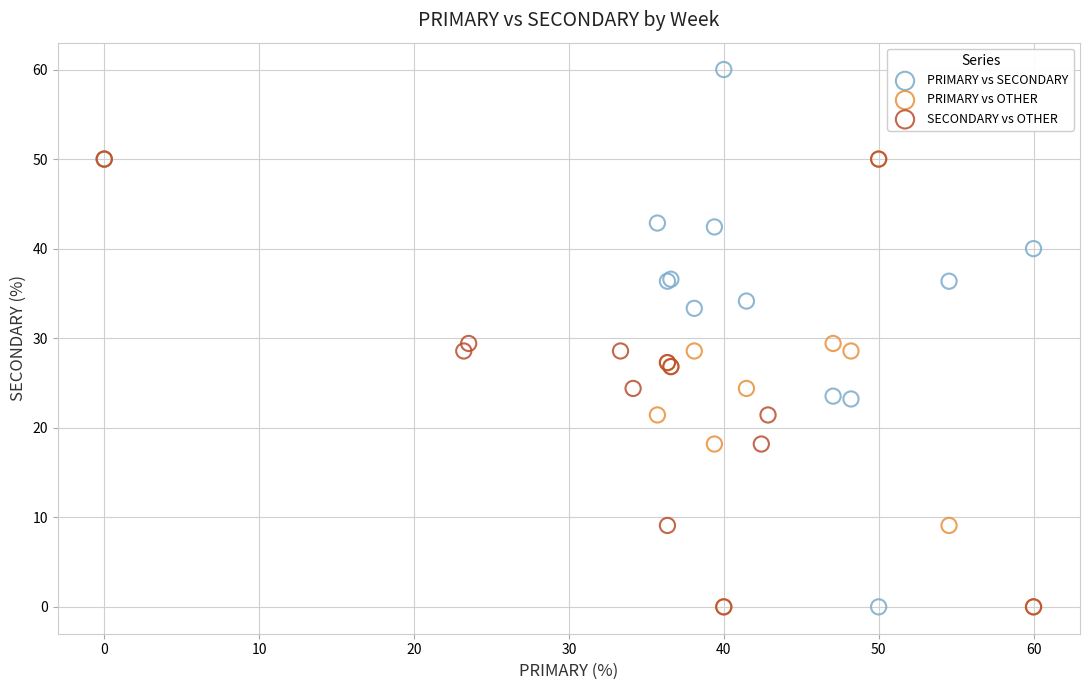

Which series reaches the maximum Y coordinate?

PRIMARY vs SECONDARY